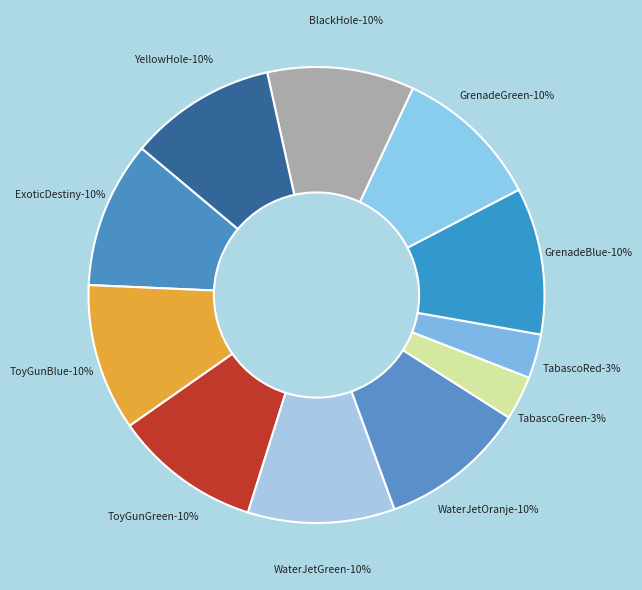

Does TabascoGreen represent more than half of the total?

No